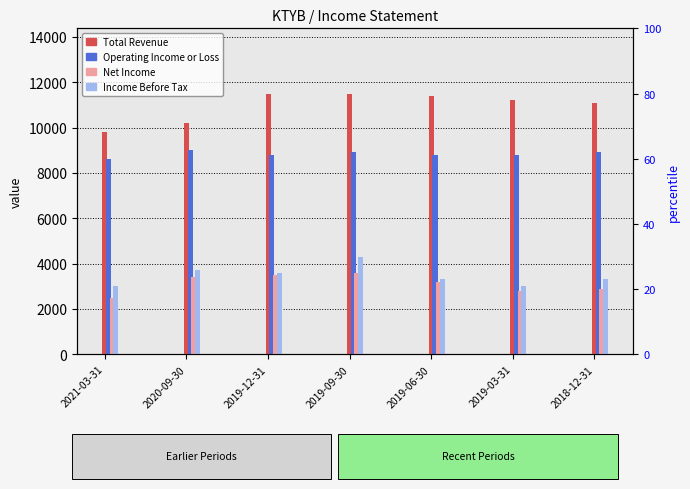

Count the Operating Income or Loss values in the range 8800 to 8900.

5